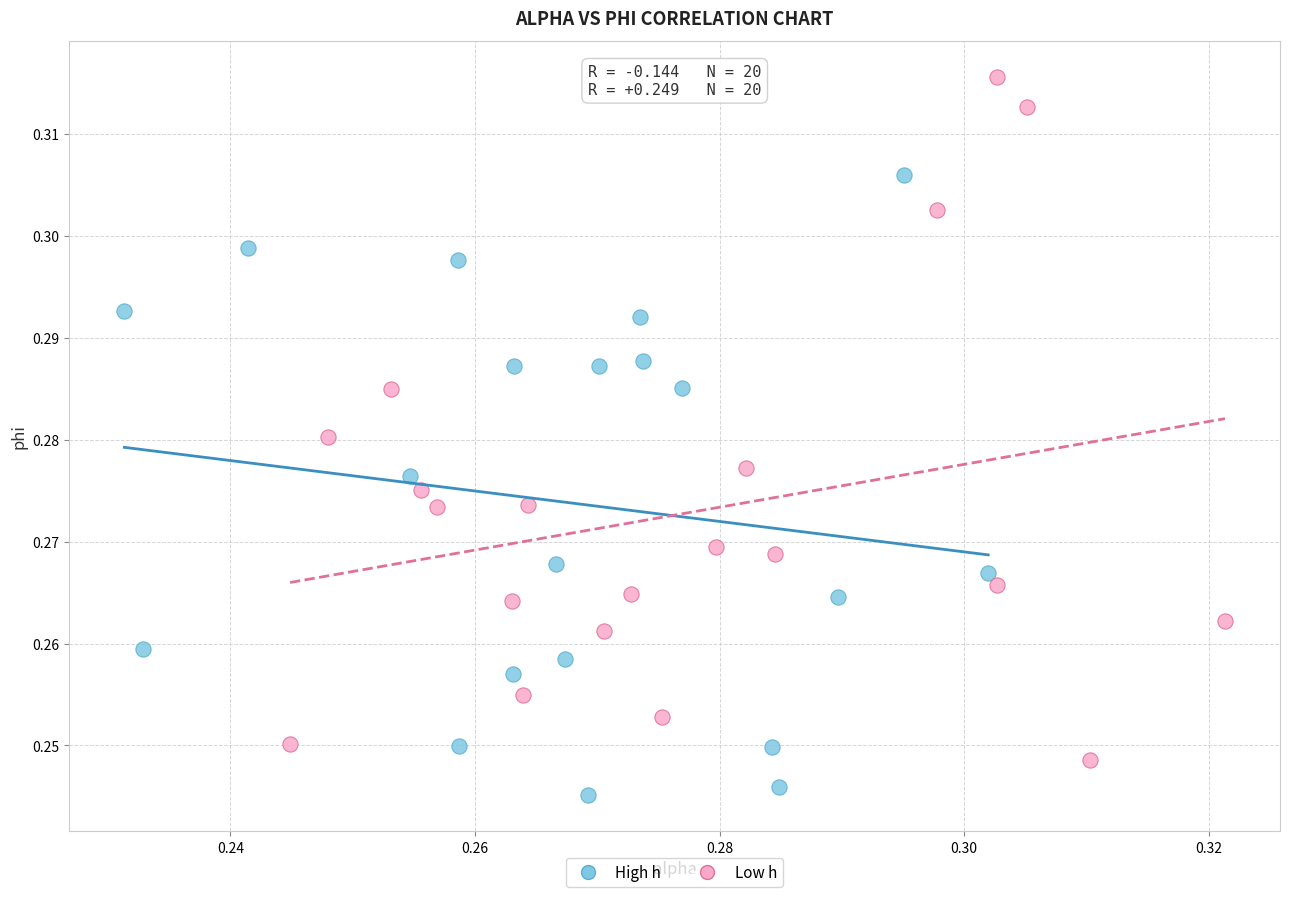

Which series reaches the minimum Y coordinate?

High h